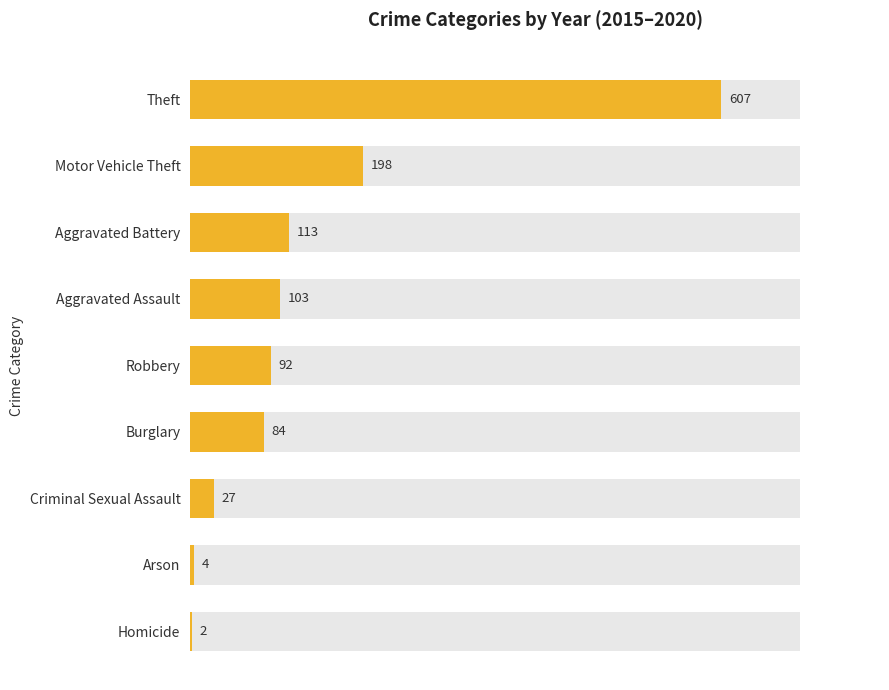

What is the minimum value shown in the chart?

2